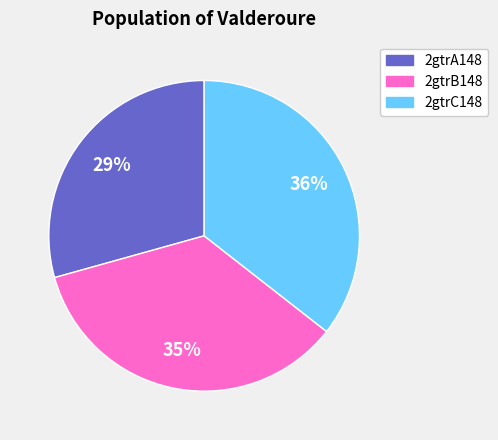

Does any single category account for the majority?

No